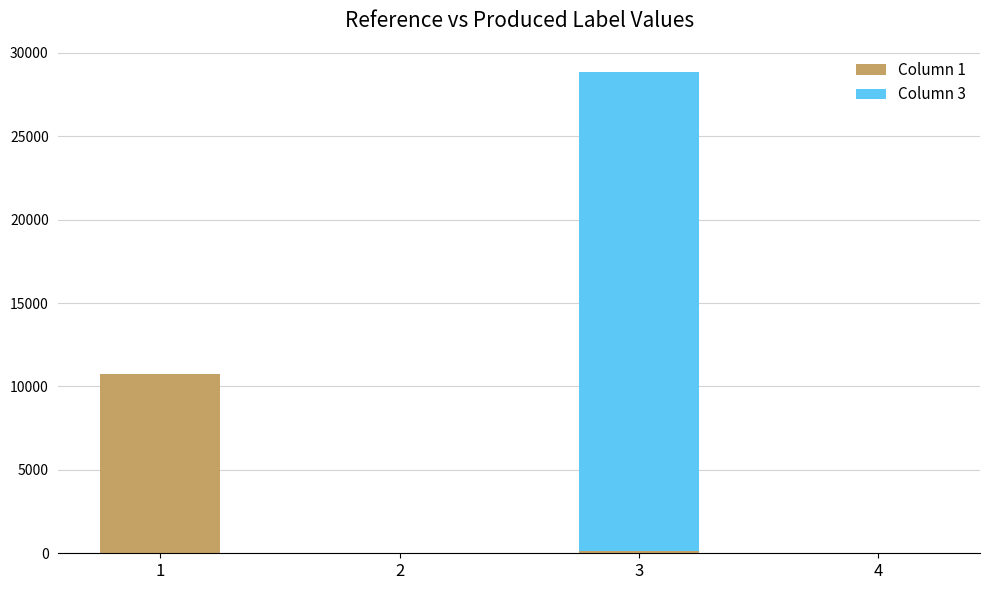

At which category is the sum across all series the highest?

3